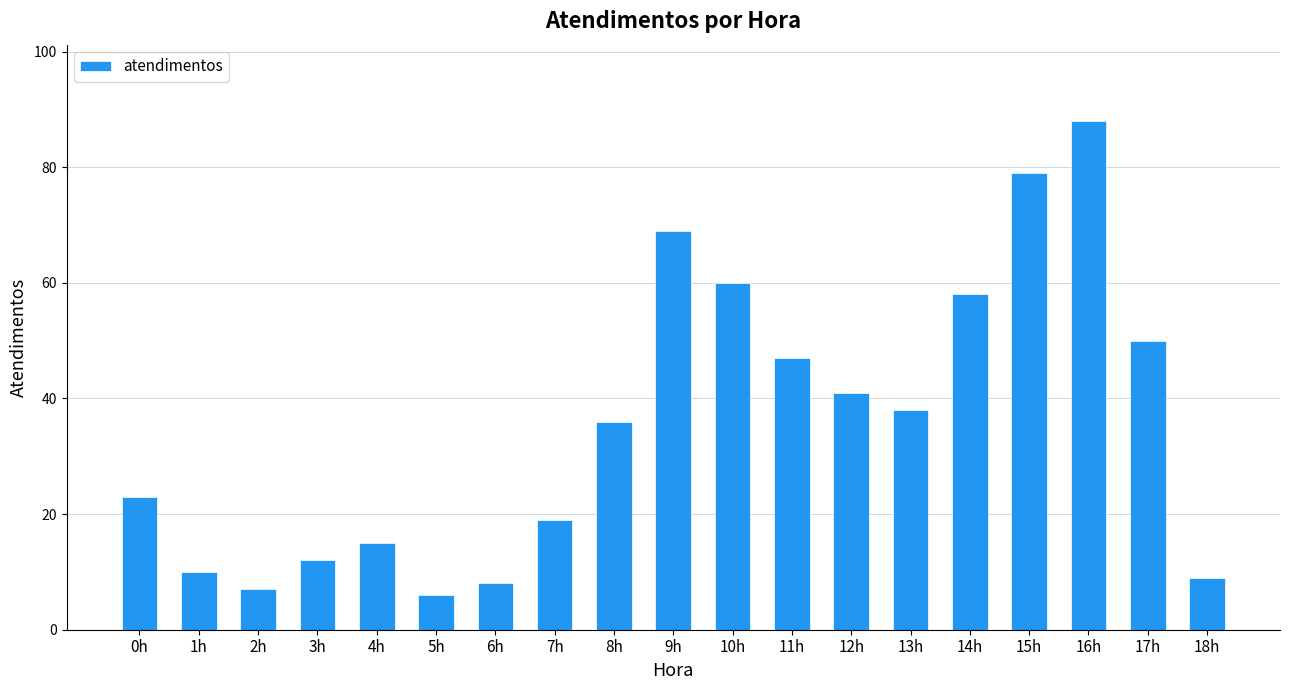

How many bars are there in total?

19